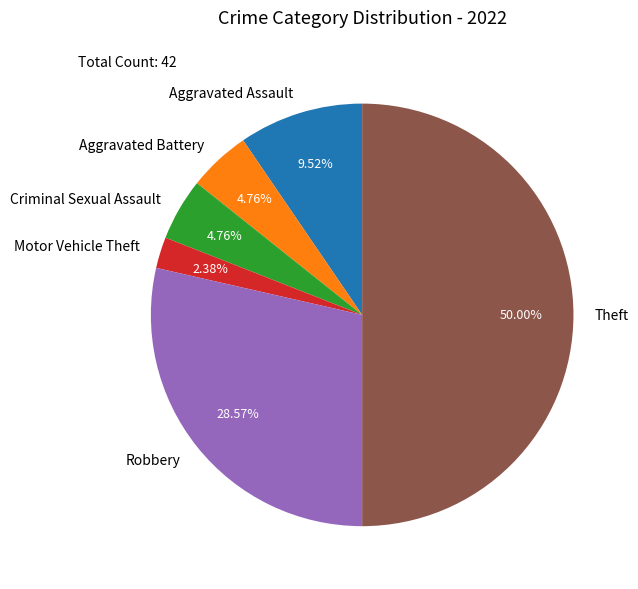

Between Theft and Motor Vehicle Theft, which is larger?

Theft